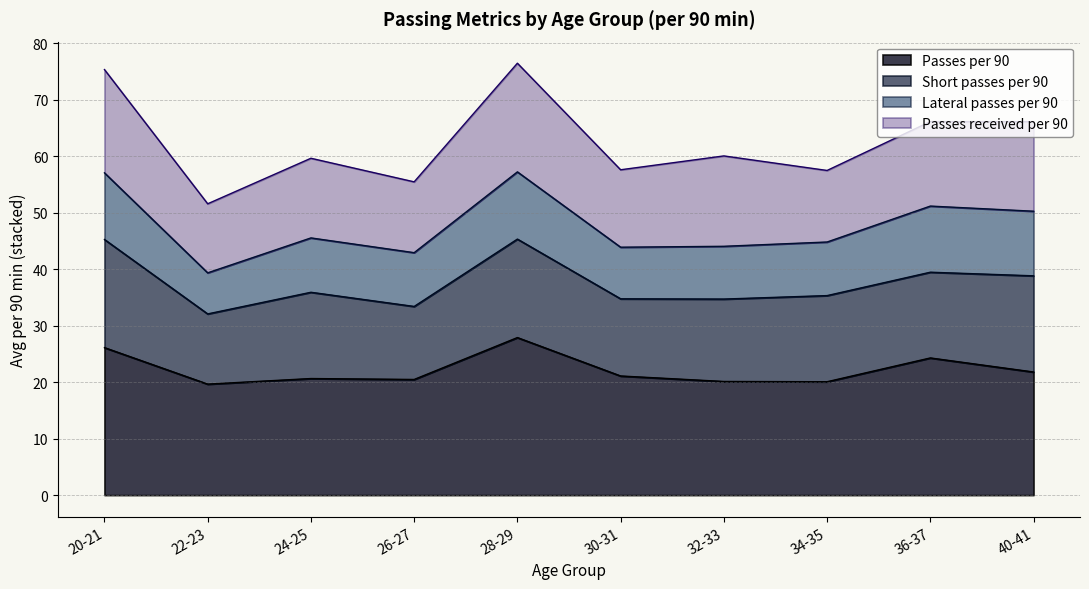

The Passes received per 90 series shows 3.4 at 26. True or false?

False